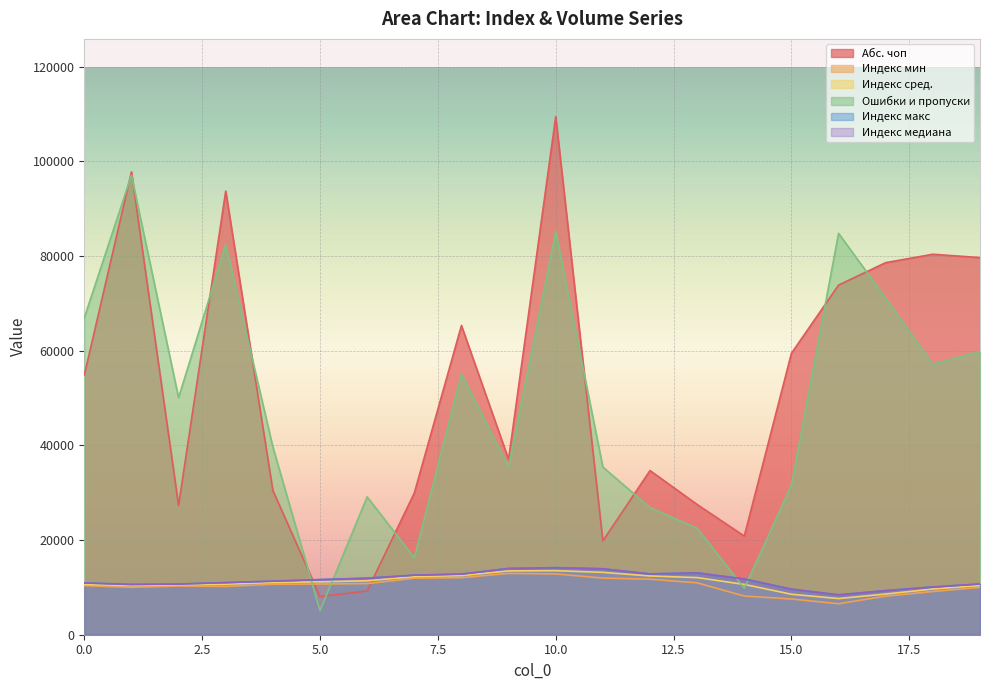

Between which two adjacent categories do Индекс макс and Ошибки и пропуски first intersect?

4 and 5